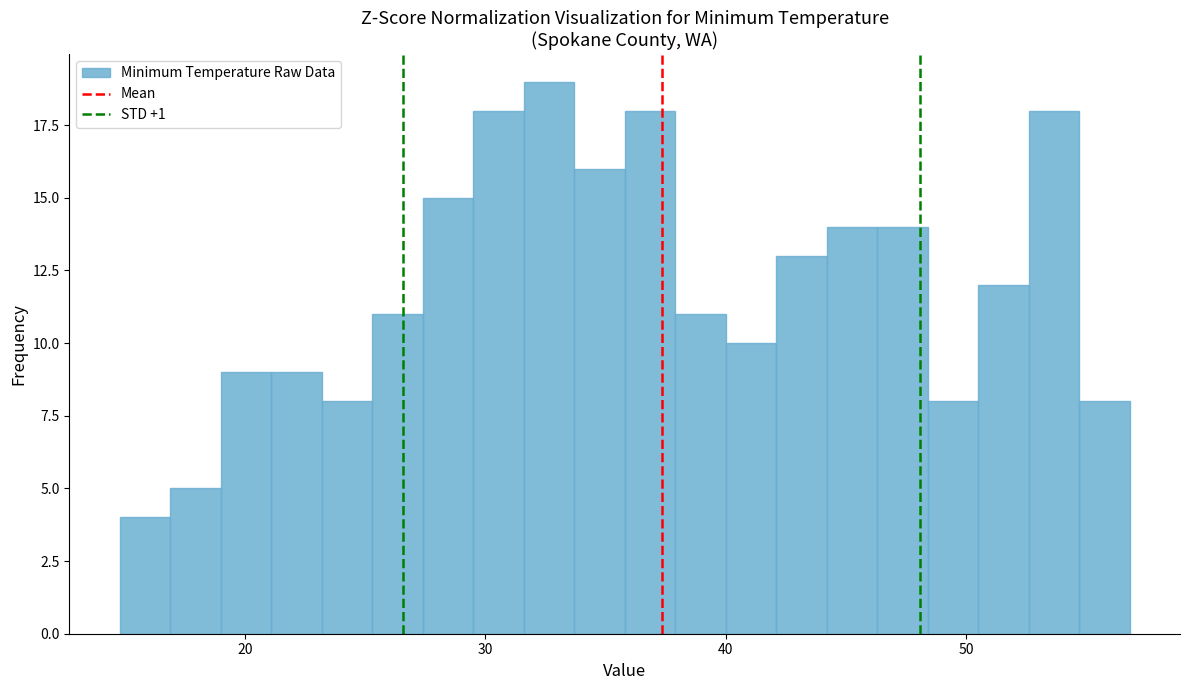

Read against the x-axis, roughly where is the centre of the tallest bar?

33